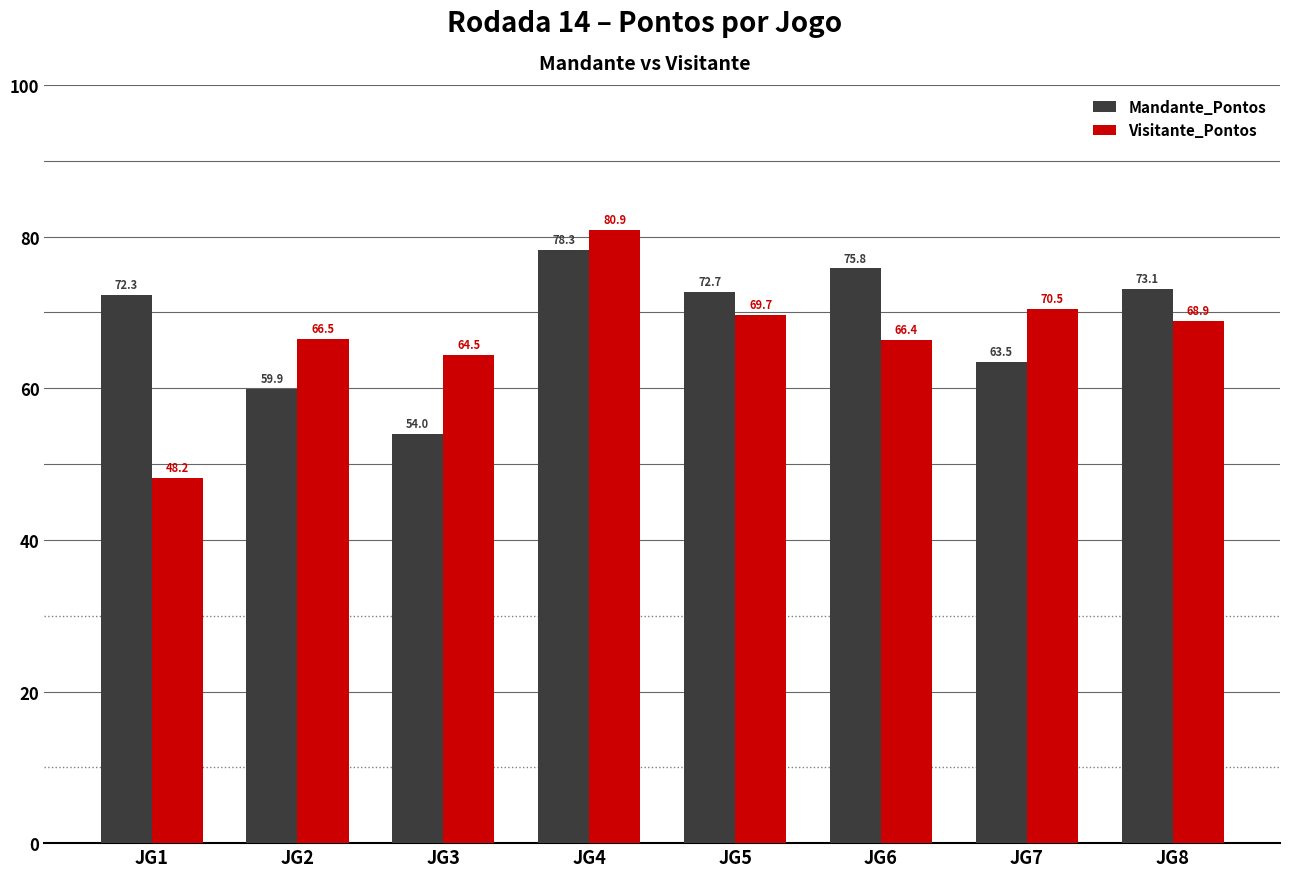

Count the number of data series in this chart.

2